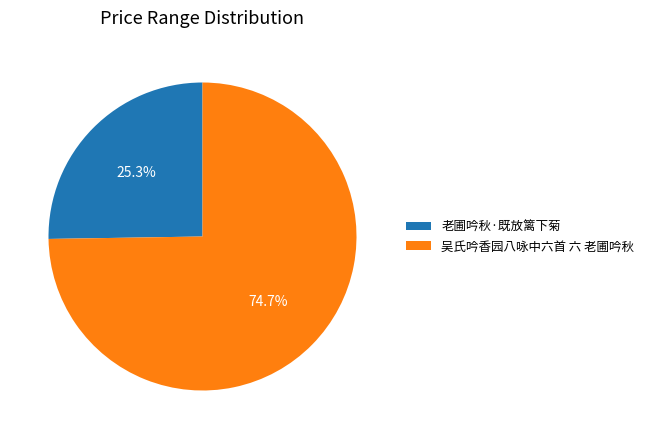

Which has a higher value, 老圃吟秋·既放篱下菊 or 吴氏吟香园八咏中六首 六 老圃吟秋?

吴氏吟香园八咏中六首 六 老圃吟秋